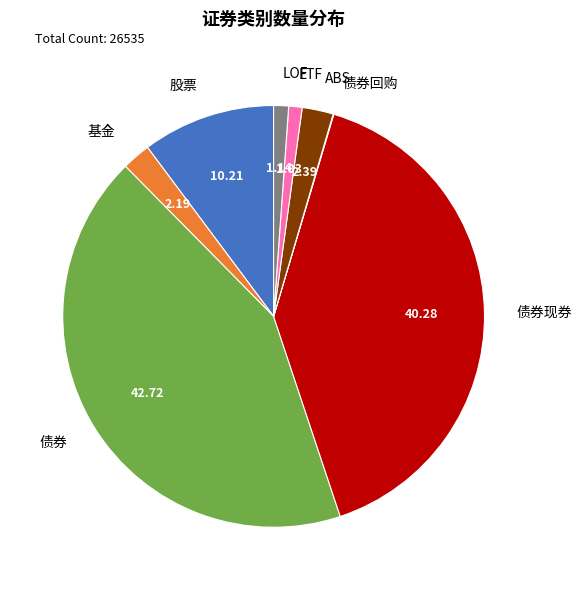

Approximately how many times larger is the value at 股票 compared to LOF?

8.9